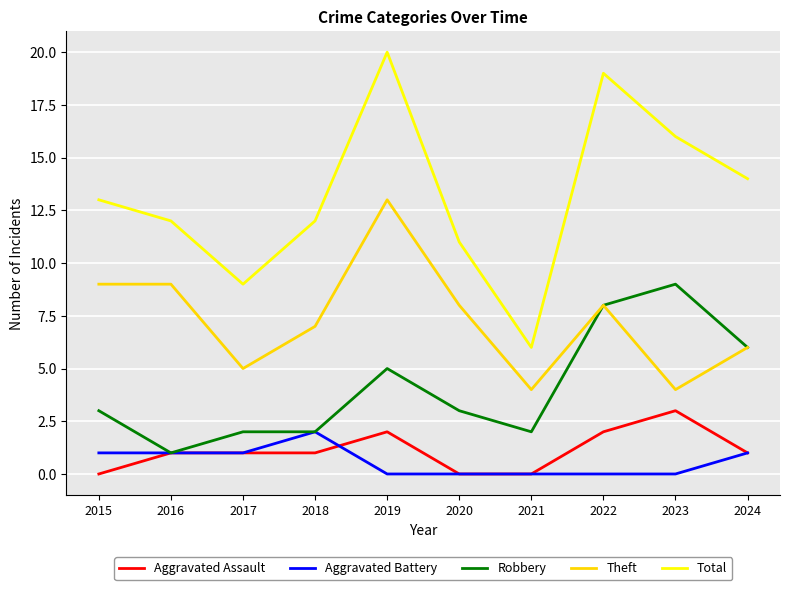

Which category has the highest value across all series?

2019